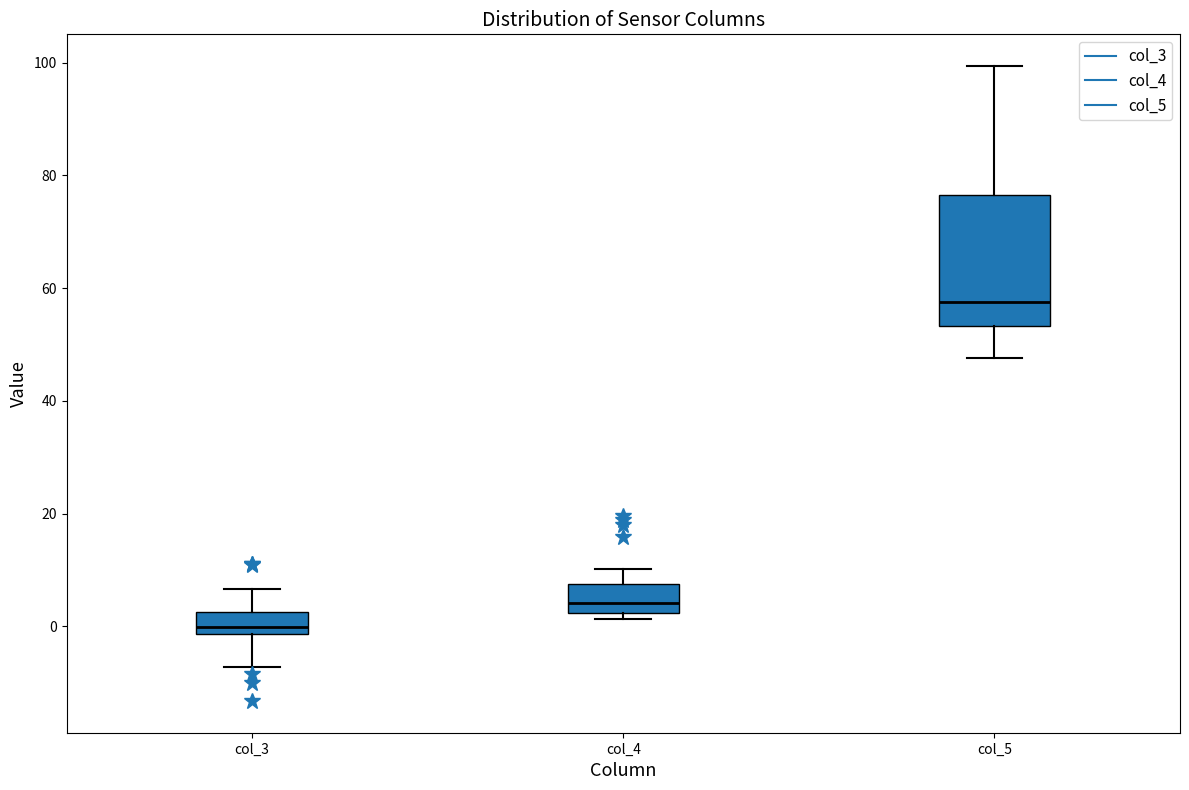

Where does the median line of the box for col_3 sit on the y-axis? The values are not printed on the chart, so give them approximately, as read against the axis.

0